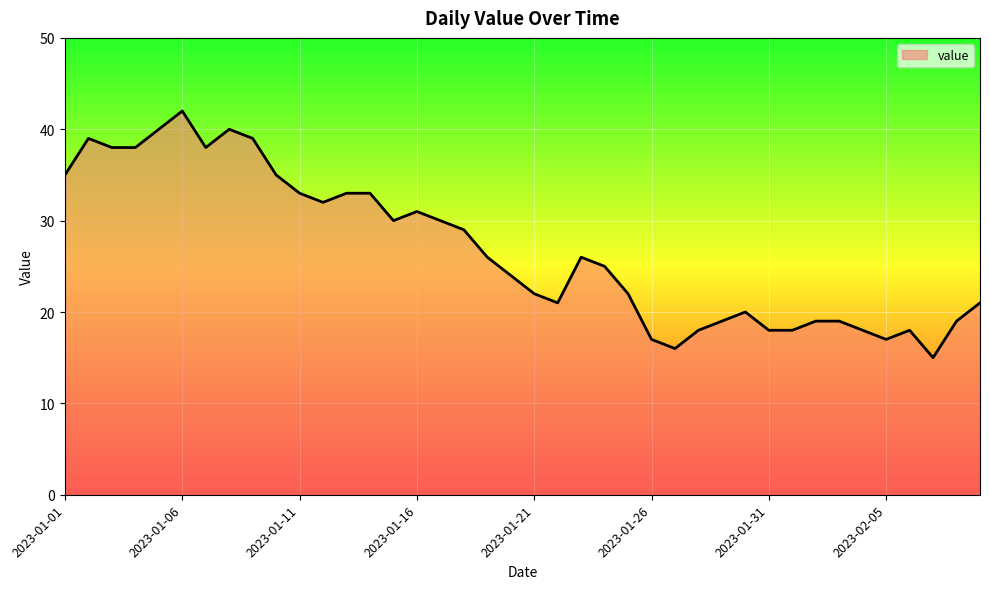

How many distinct data groups are displayed?

1